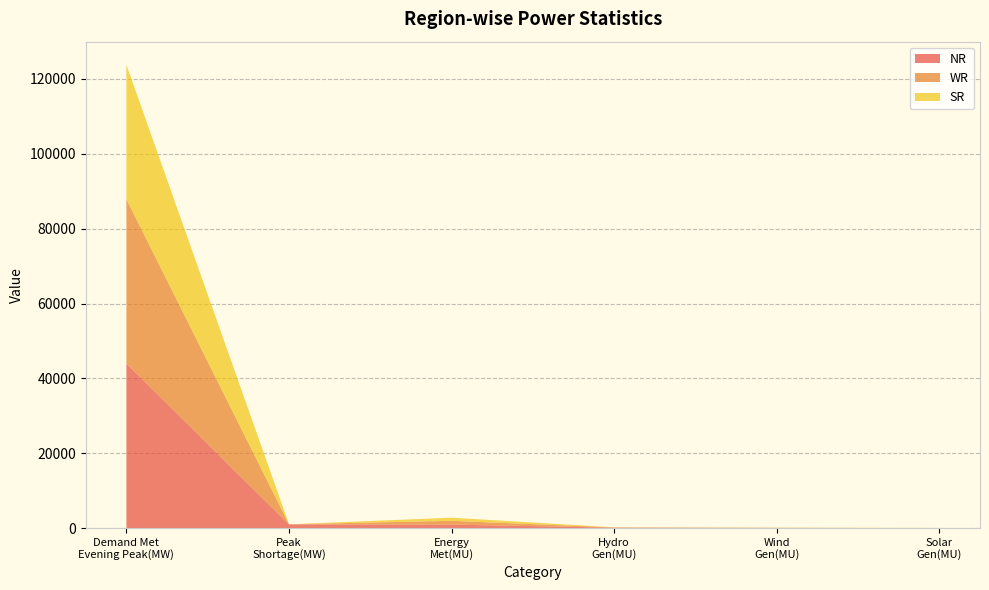

Reading left to right, extract all data points from this chart.

NR: Demand Met
Evening Peak(MW)=43960.0	Peak
Shortage(MW)=973.0	Energy
Met(MU)=916.0	Hydro
Gen(MU)=98.0	Wind
Gen(MU)=17.0	Solar
Gen(MU)=0.2
WR: Demand Met
Evening Peak(MW)=43878.0	Peak
Shortage(MW)=33.0	Energy
Met(MU)=1013.0	Hydro
Gen(MU)=53.0	Wind
Gen(MU)=35.0	Solar
Gen(MU)=8.3
SR: Demand Met
Evening Peak(MW)=35949.0	Peak
Shortage(MW)=0.0	Energy
Met(MU)=829.0	Hydro
Gen(MU)=40.0	Wind
Gen(MU)=45.0	Solar
Gen(MU)=11.9